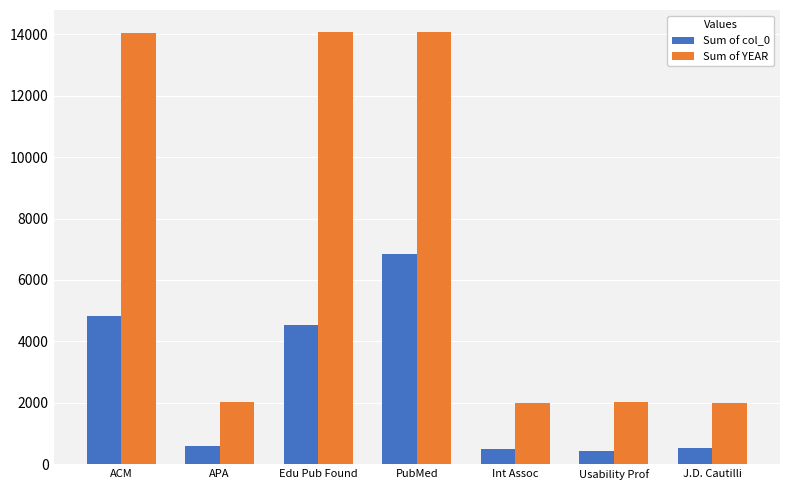

The value of Sum of YEAR at PubMed is 20860. True or false?

False